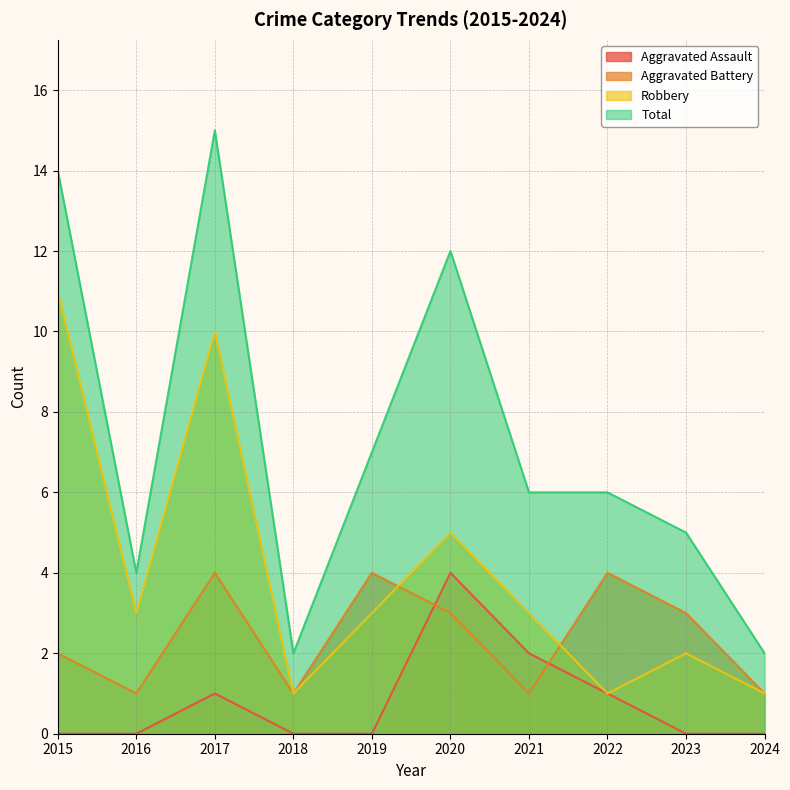

How many values in the Total series exceed 6?

4